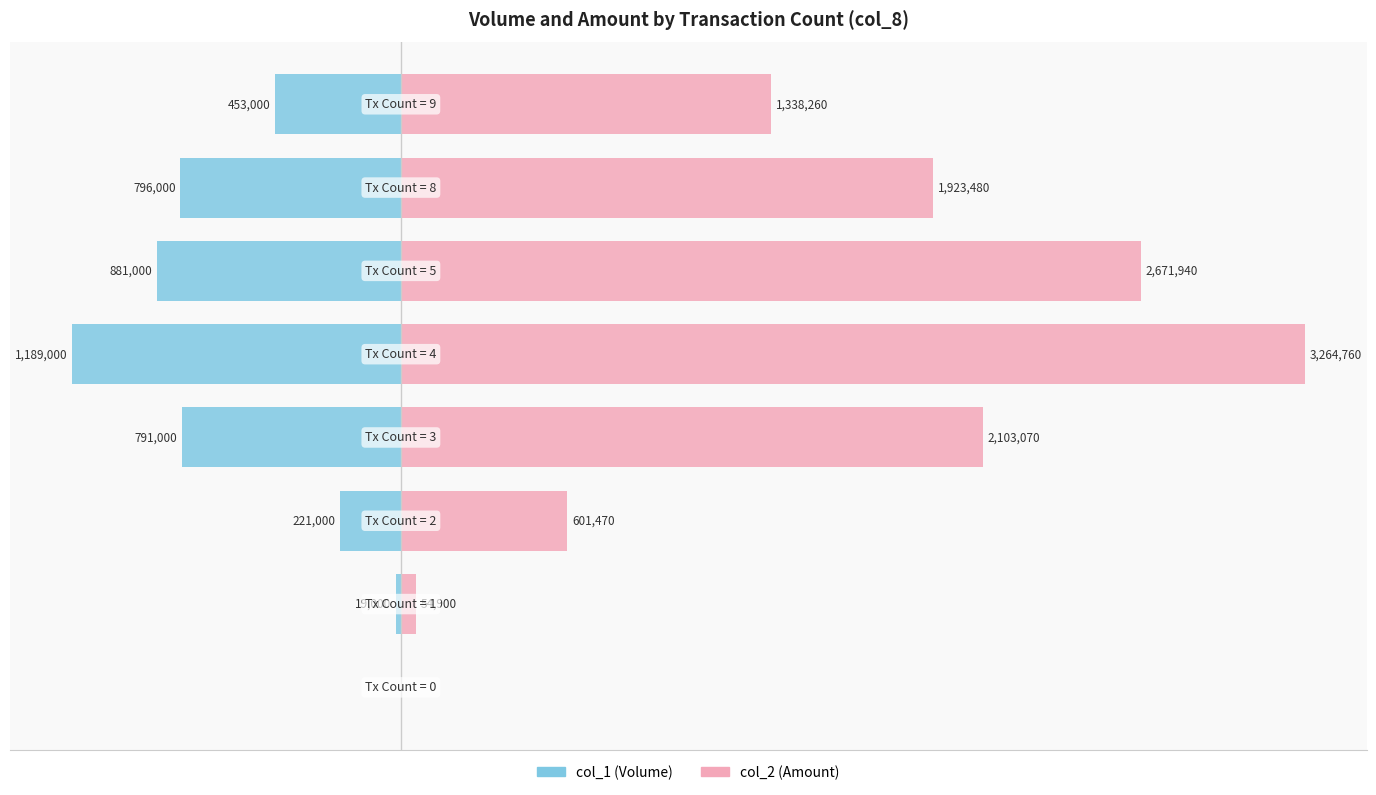

How many series are shown in this chart?

2